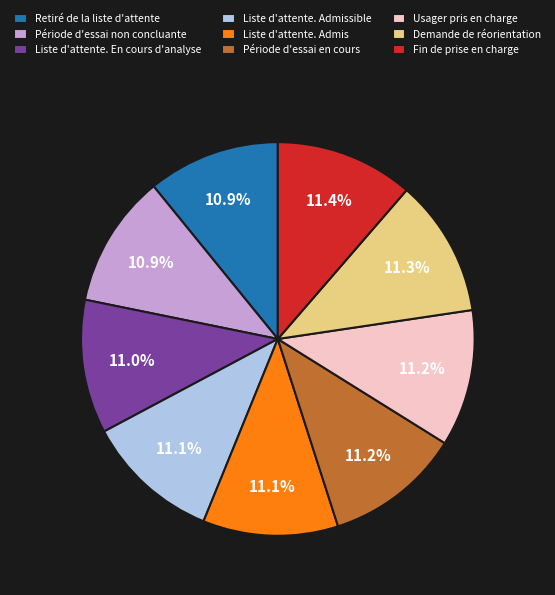

To the nearest percent, what percentage of the pie is Période d'essai en cours?

11%